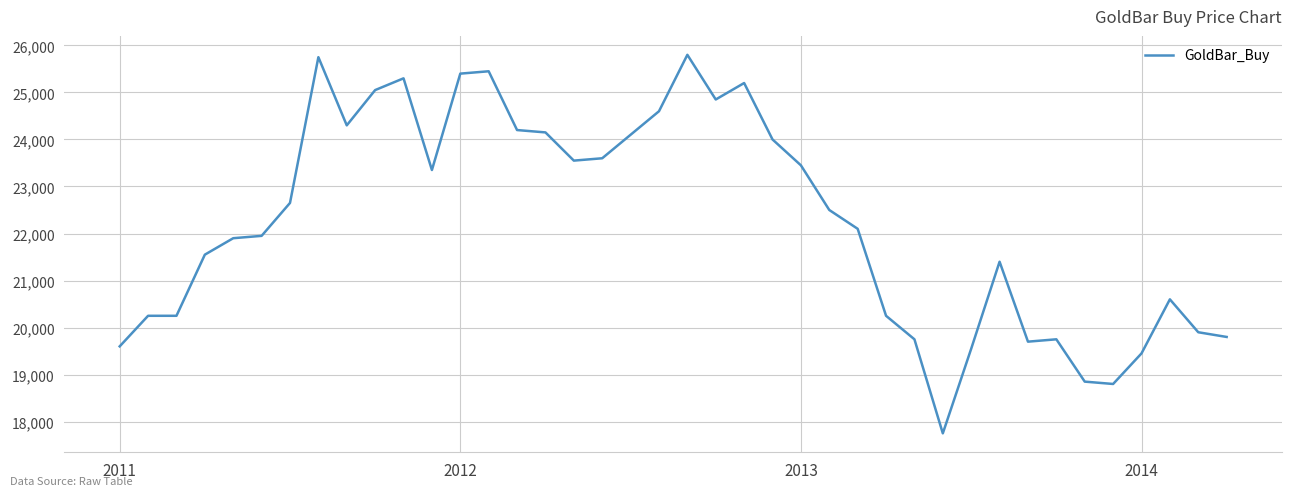

Reading left to right, what are all the values shown in this chart?

19600	20250	20250	21550	21900	21950	22650	25750	24300	25050	25300	23350	25400	25450	24200	24150	23550	23600	24100	24600	25800	24850	25200	24000	23450	22500	22100	20250	19750	17750	19550	21400	19700	19750	18850	18800	19450	20600	19900	19800